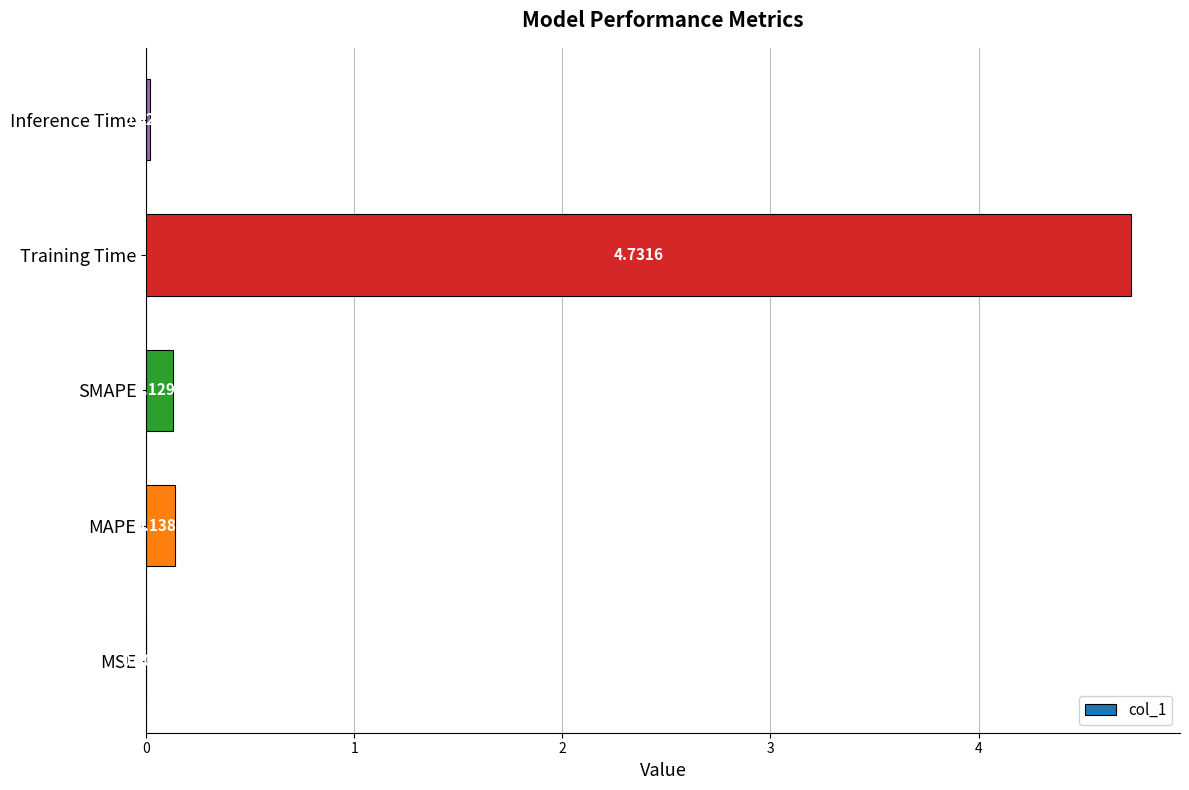

What is the average value?

1.0